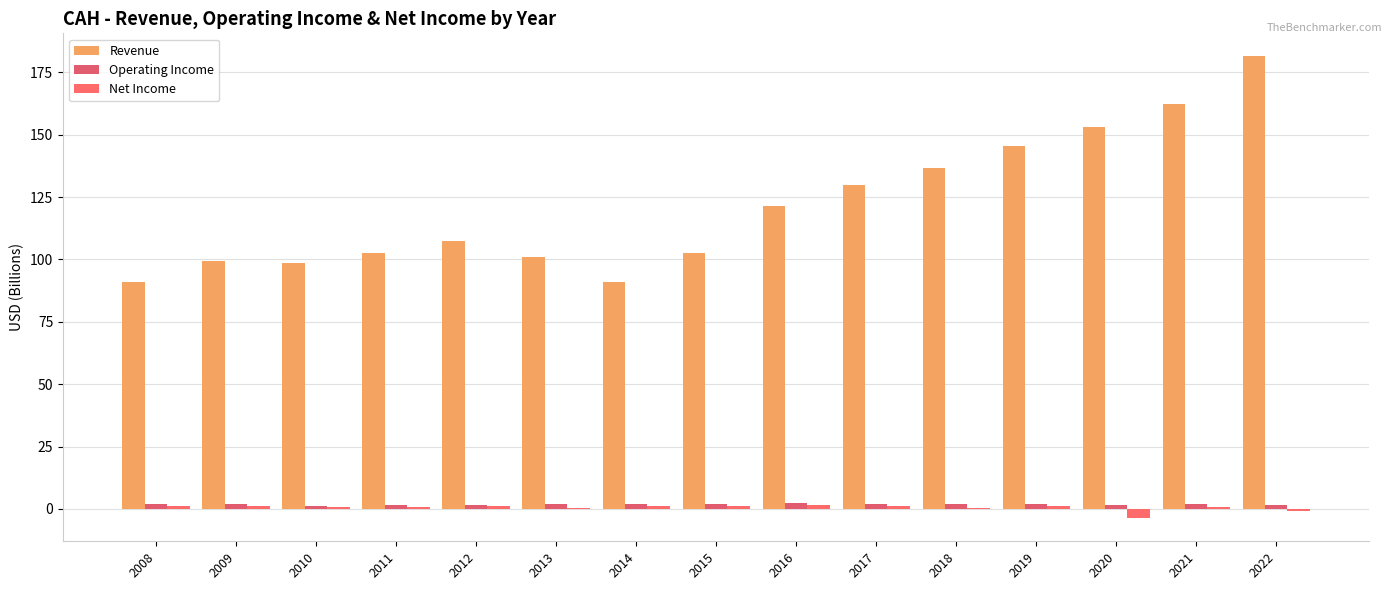

What is the total value across all series at 2020?

151.0